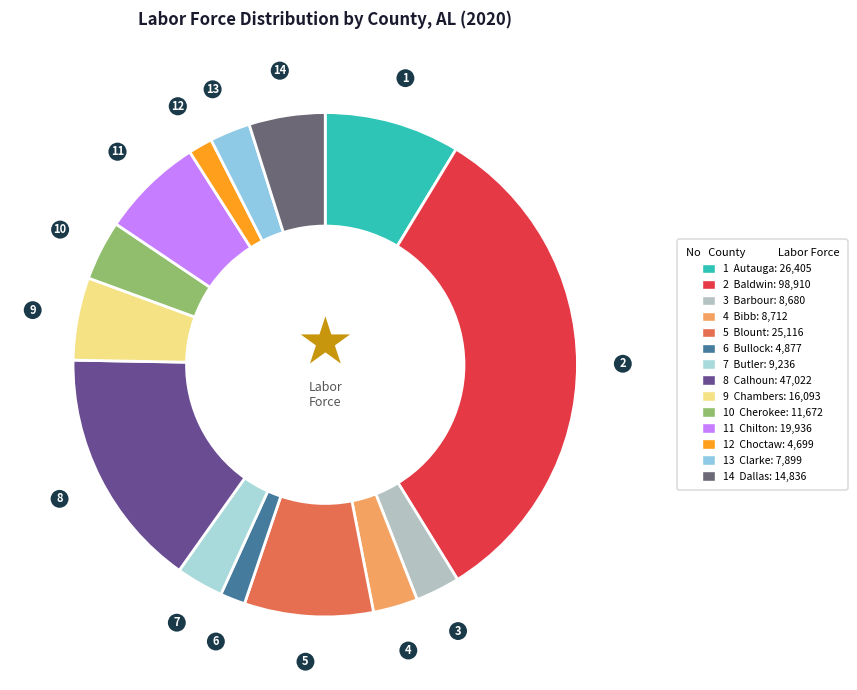

How many slices are in this pie chart?

14